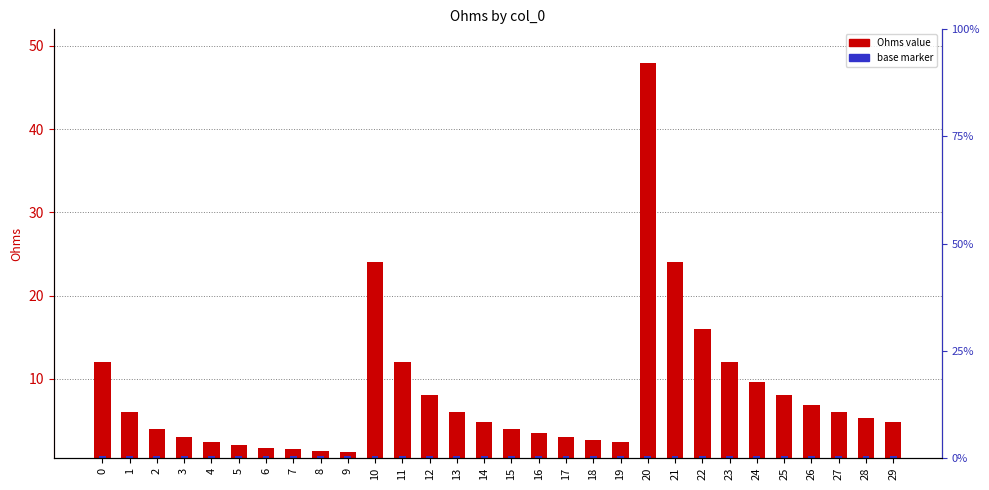

True or false: Ohms value has a value of 23.5 at 21.

True